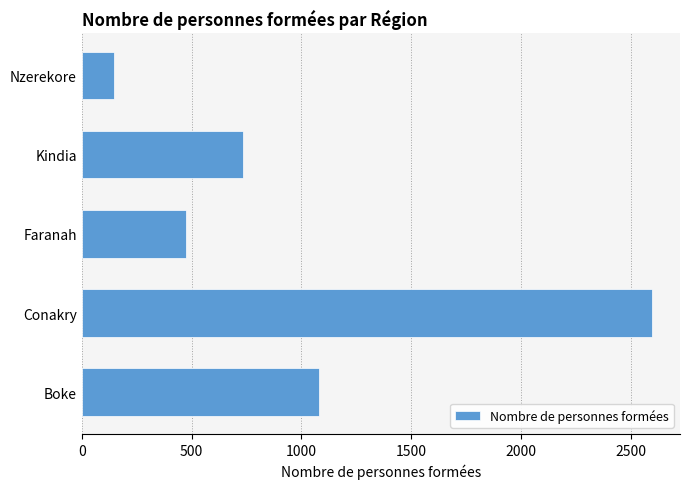

What is the difference between the maximum and second lowest values?

2120